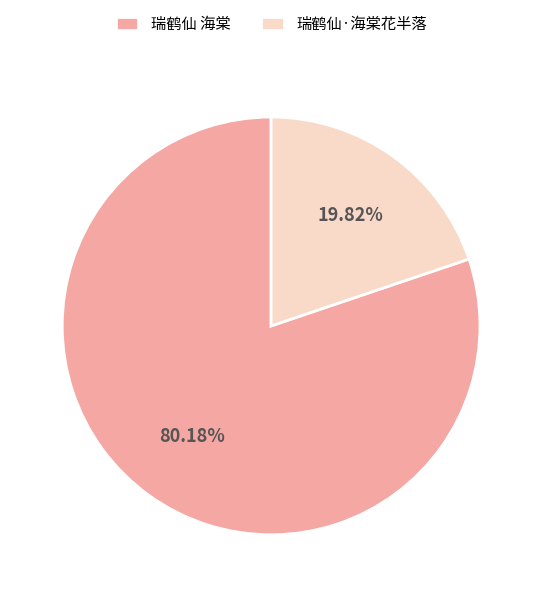

Between 瑞鹤仙·海棠花半落 and 瑞鹤仙 海棠, which is larger?

瑞鹤仙 海棠